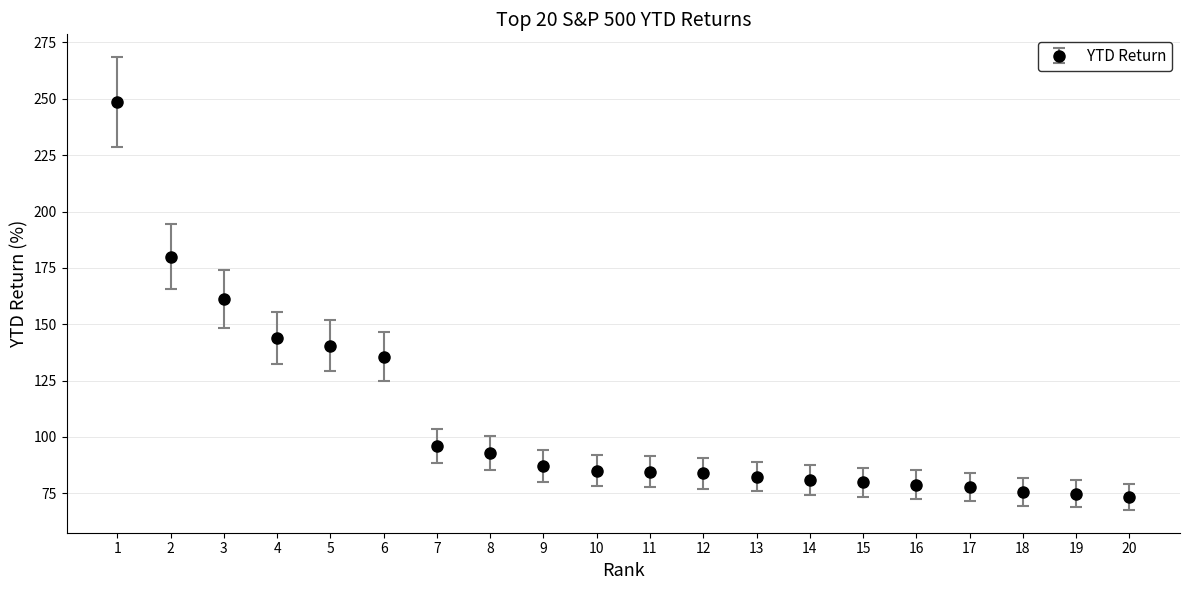

What is the ratio of the value at 1 to the value at 5?

1.8